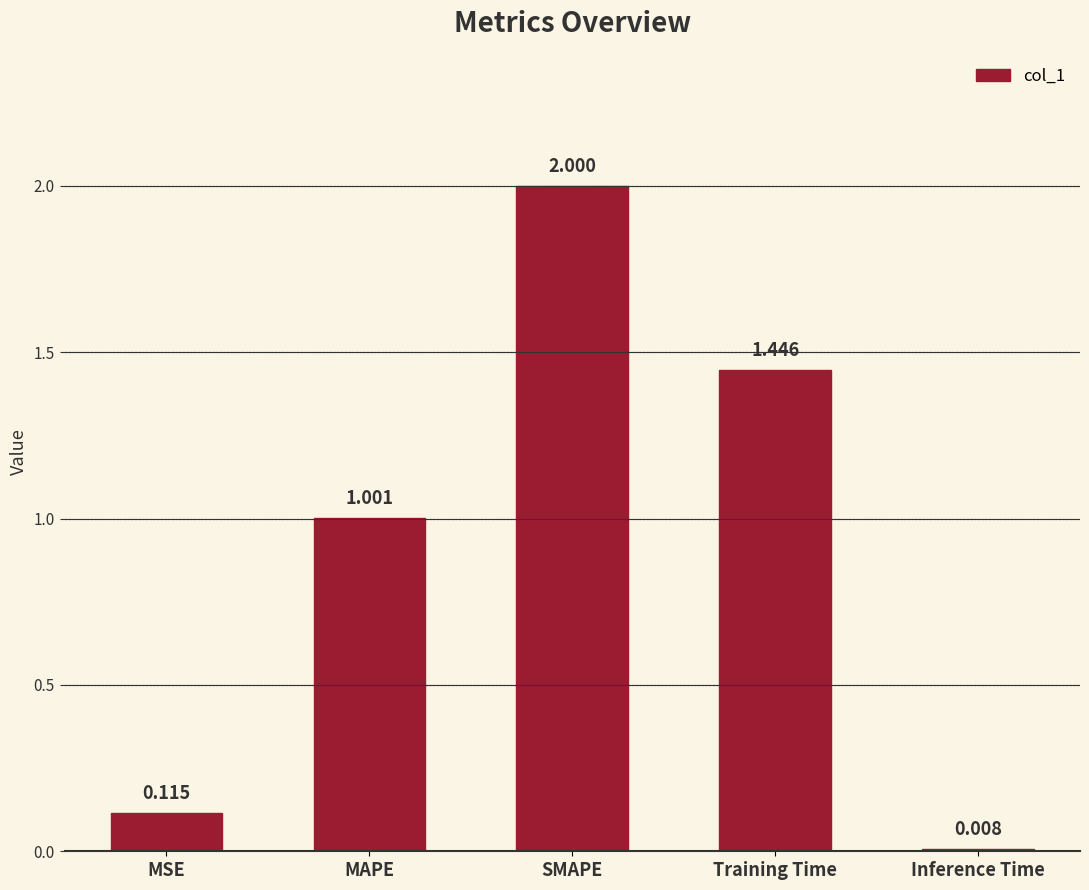

Where does the data first go above 1?

MAPE